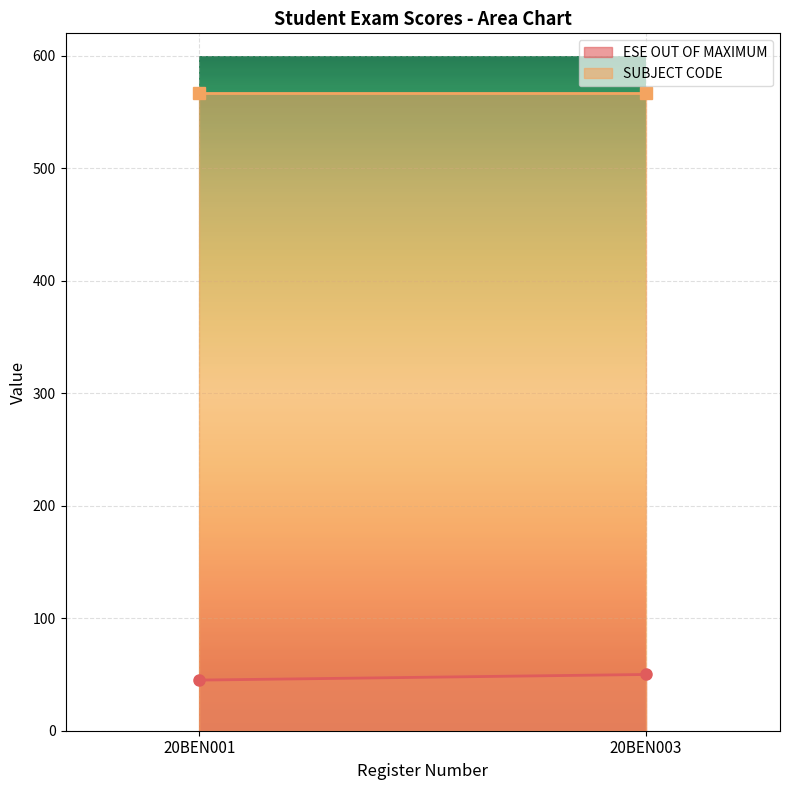

The value of SUBJECT CODE at 20BEN001 is 305. True or false?

False